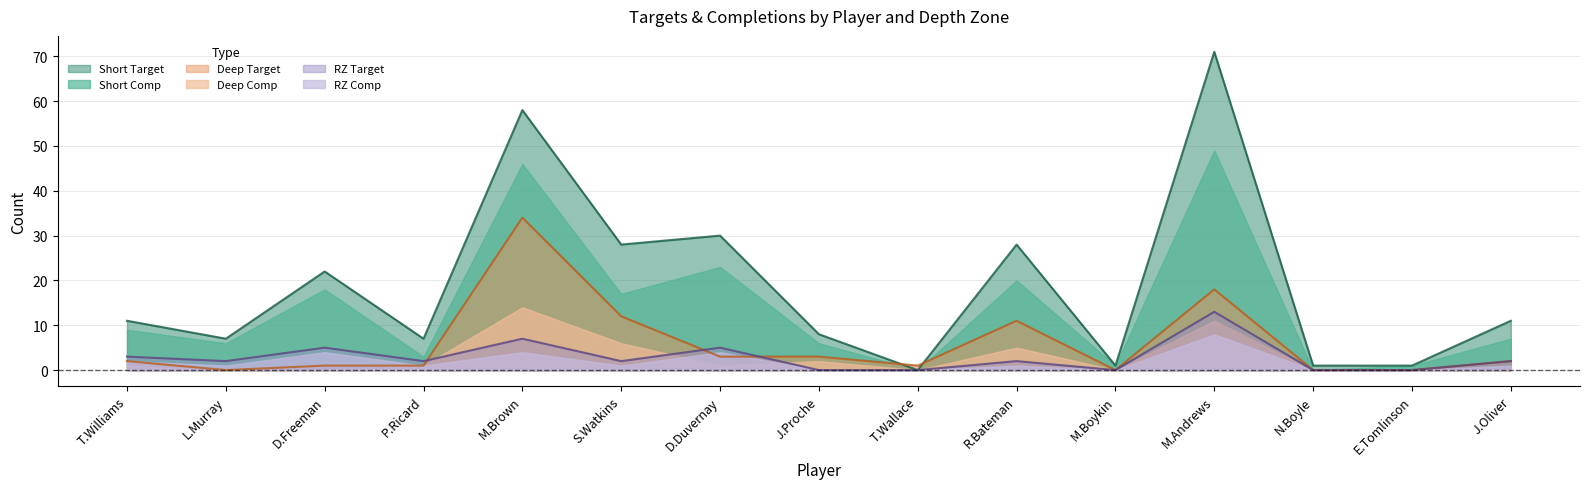

What is the difference between the highest and lowest values at D.Duvernay?

29